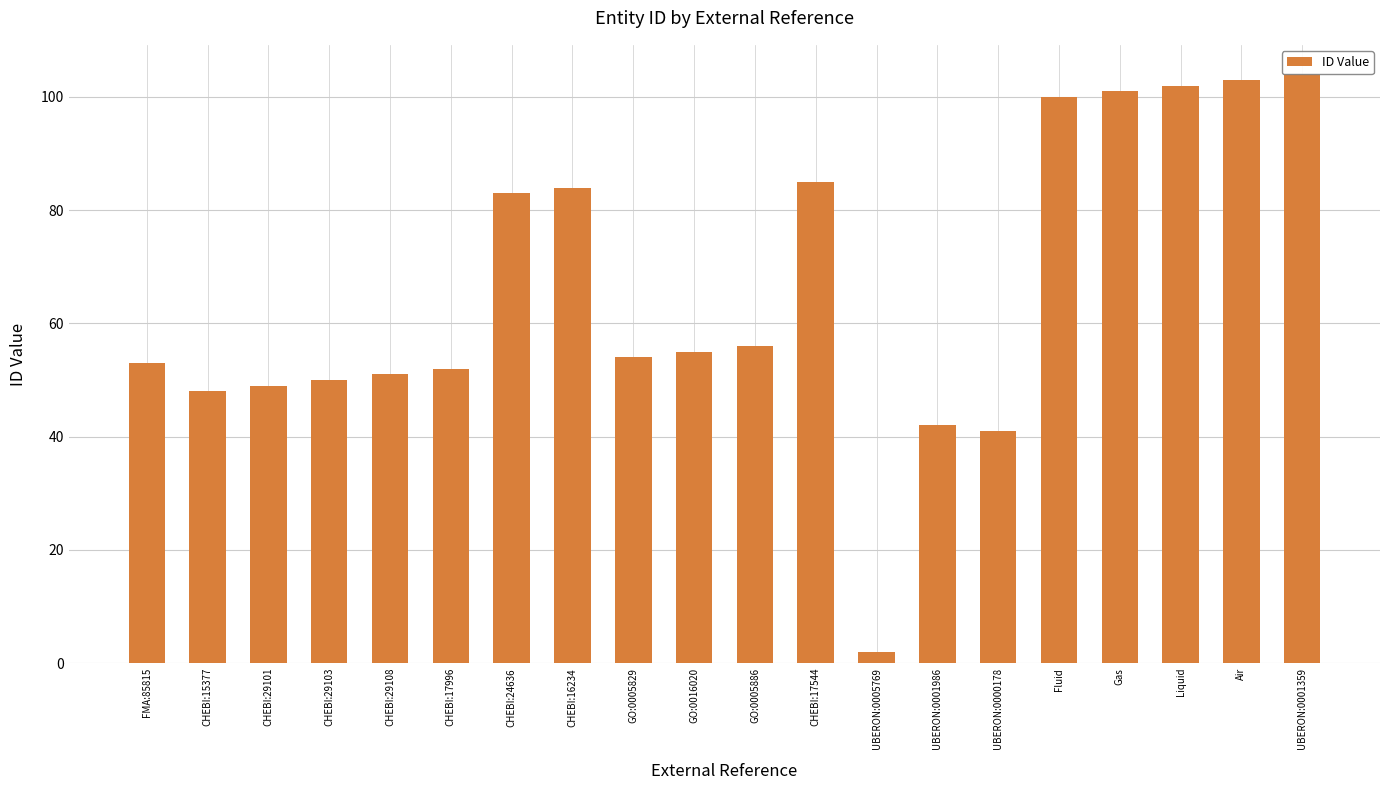

What is the smallest value displayed?

2